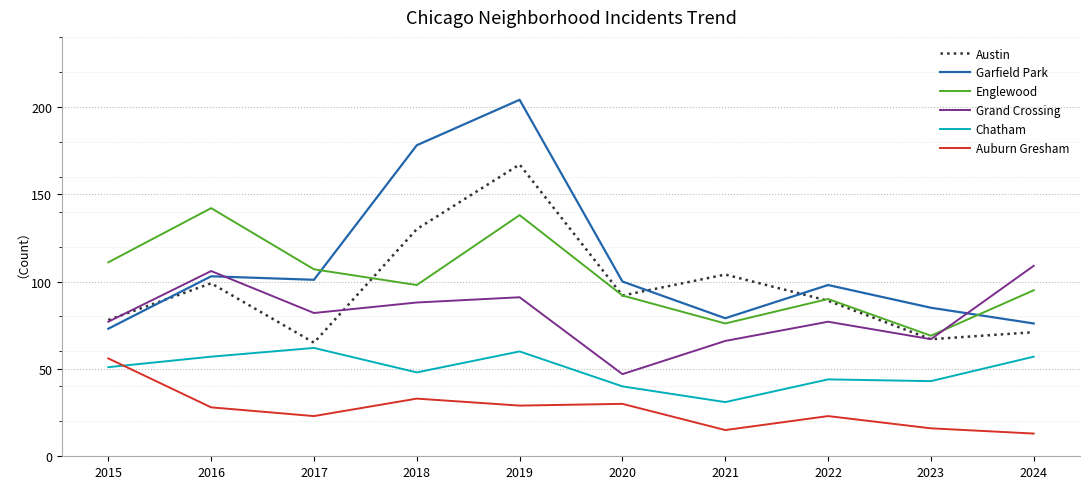

True or false: Englewood and Chatham cross at least once.

False